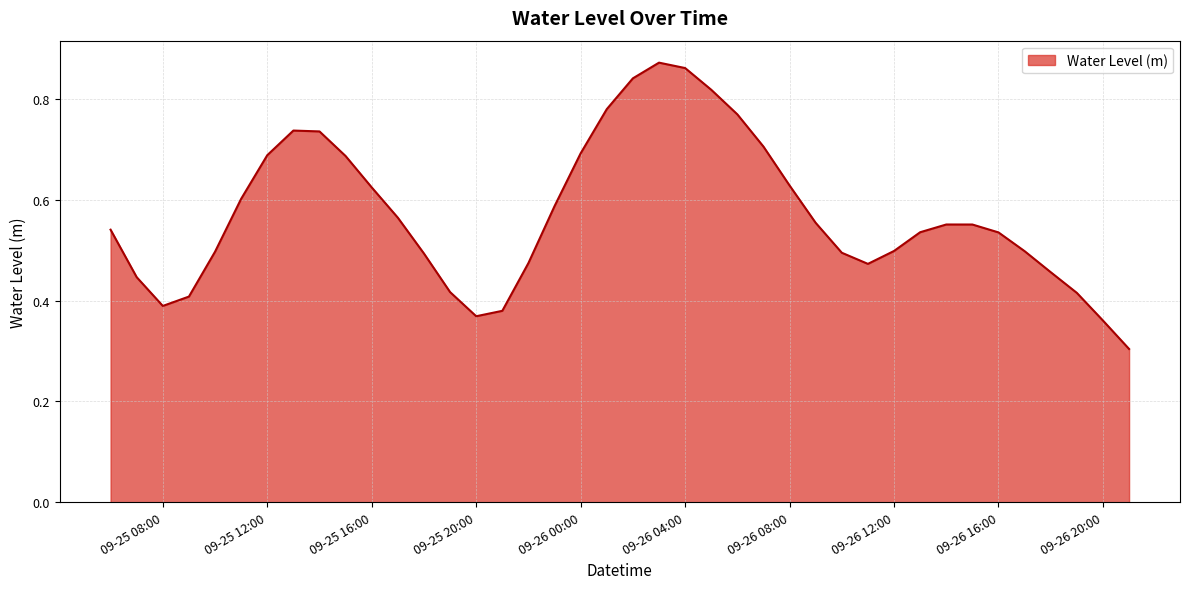

How many series are shown in this chart?

1